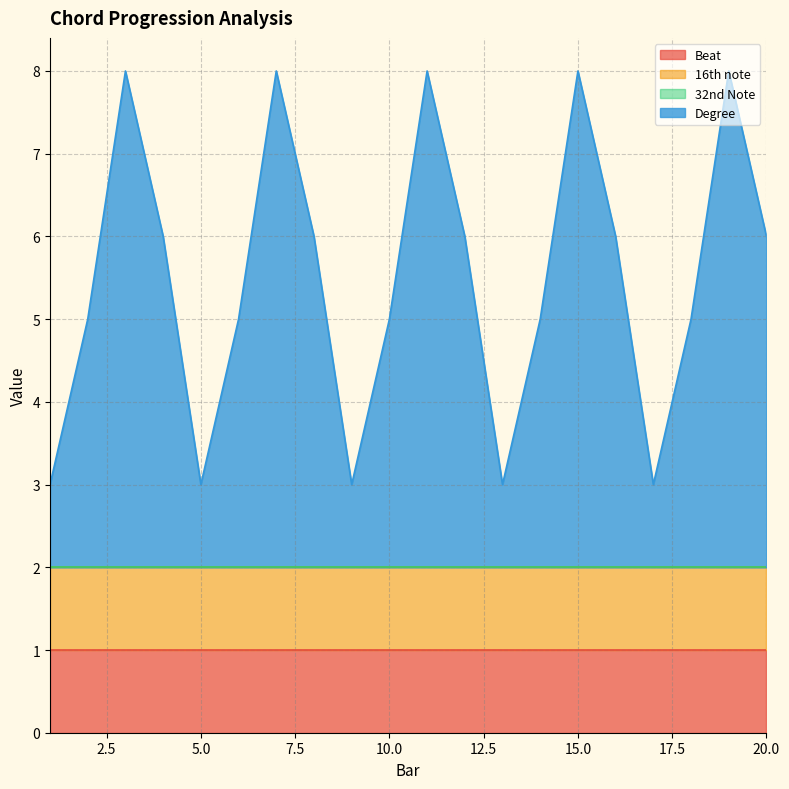

Where is the first local maximum for Degree?

3.0